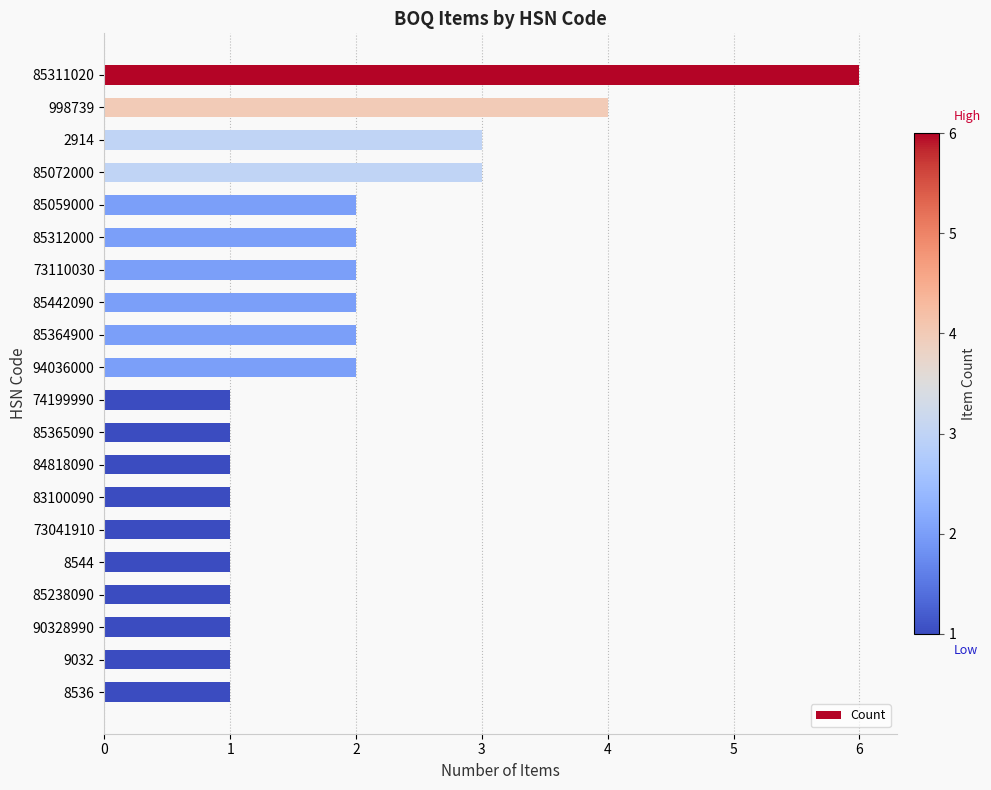

Count the values in the range 1 to 2.

16